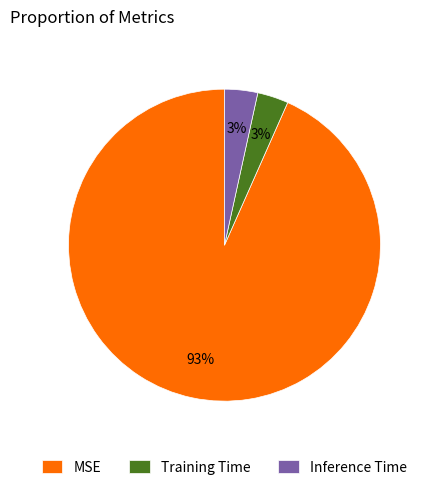

Count the number of slices in the pie.

3